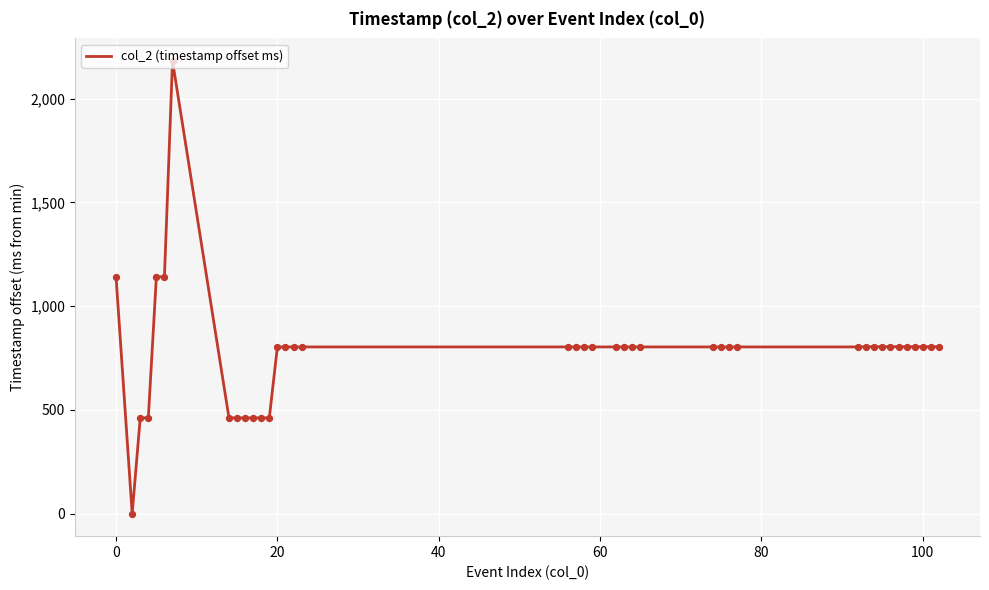

What is the greatest value displayed?

2181